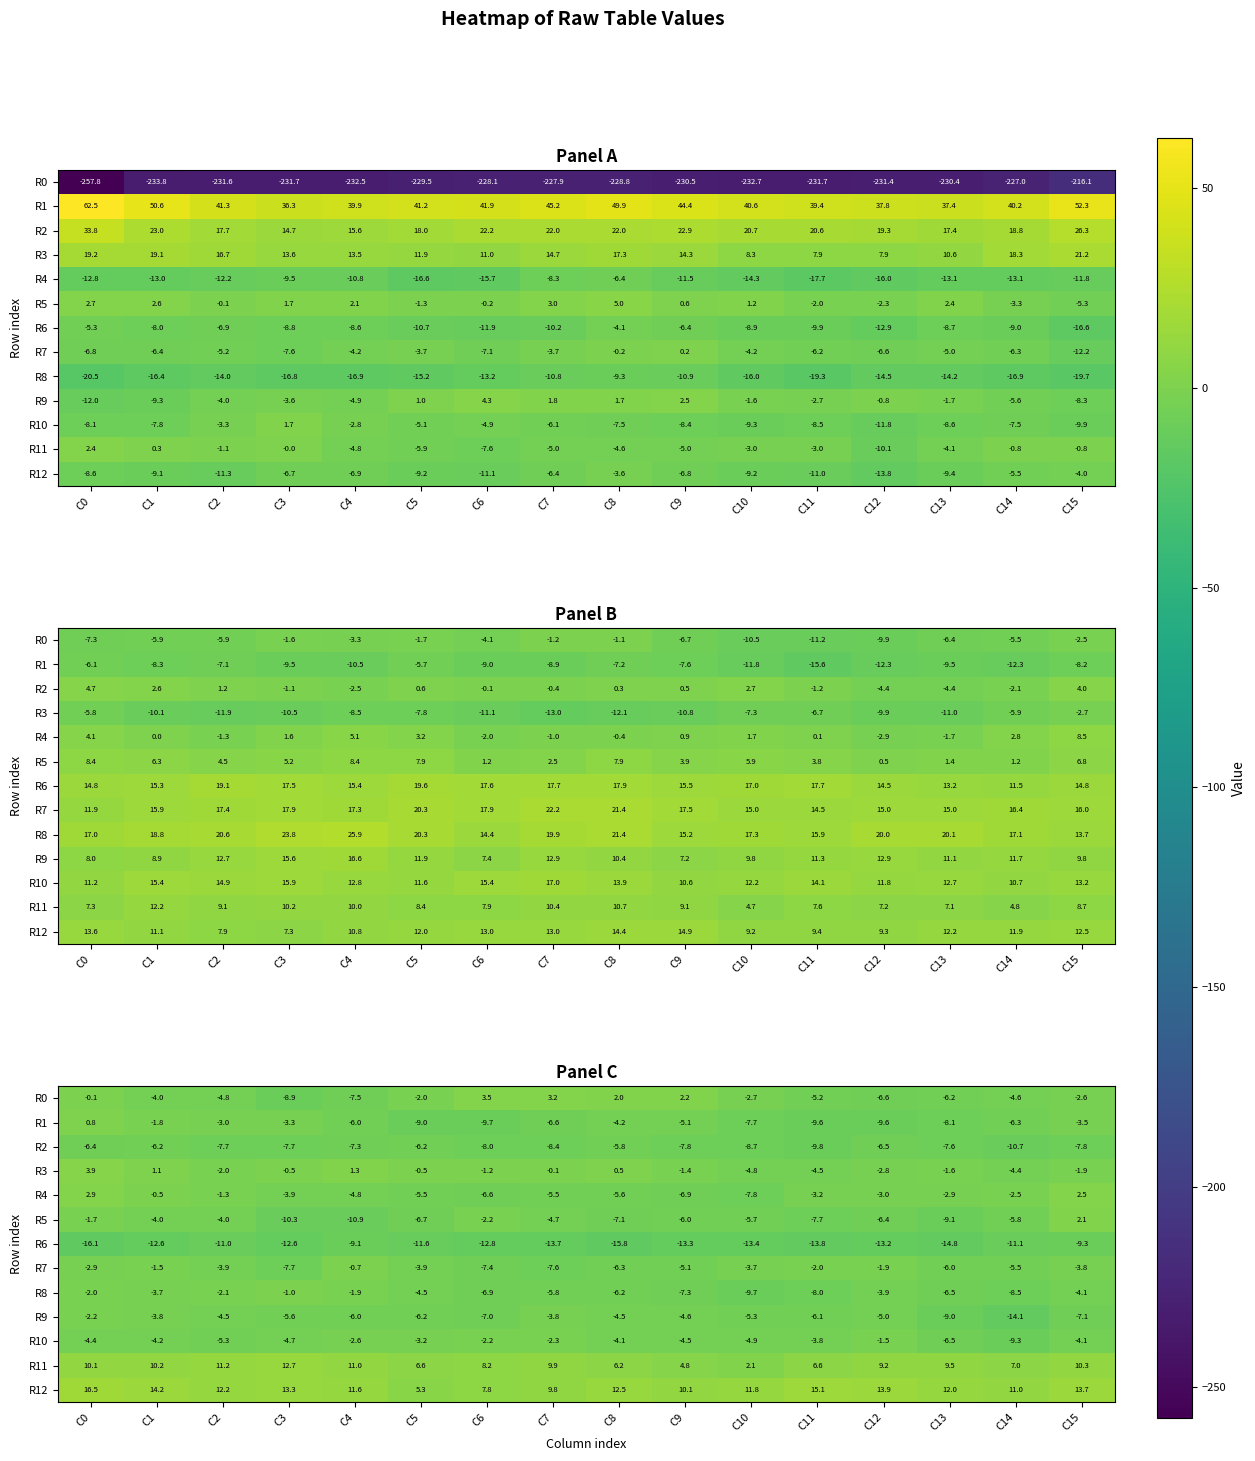

What value does the R0 series have at C0?

-0.1